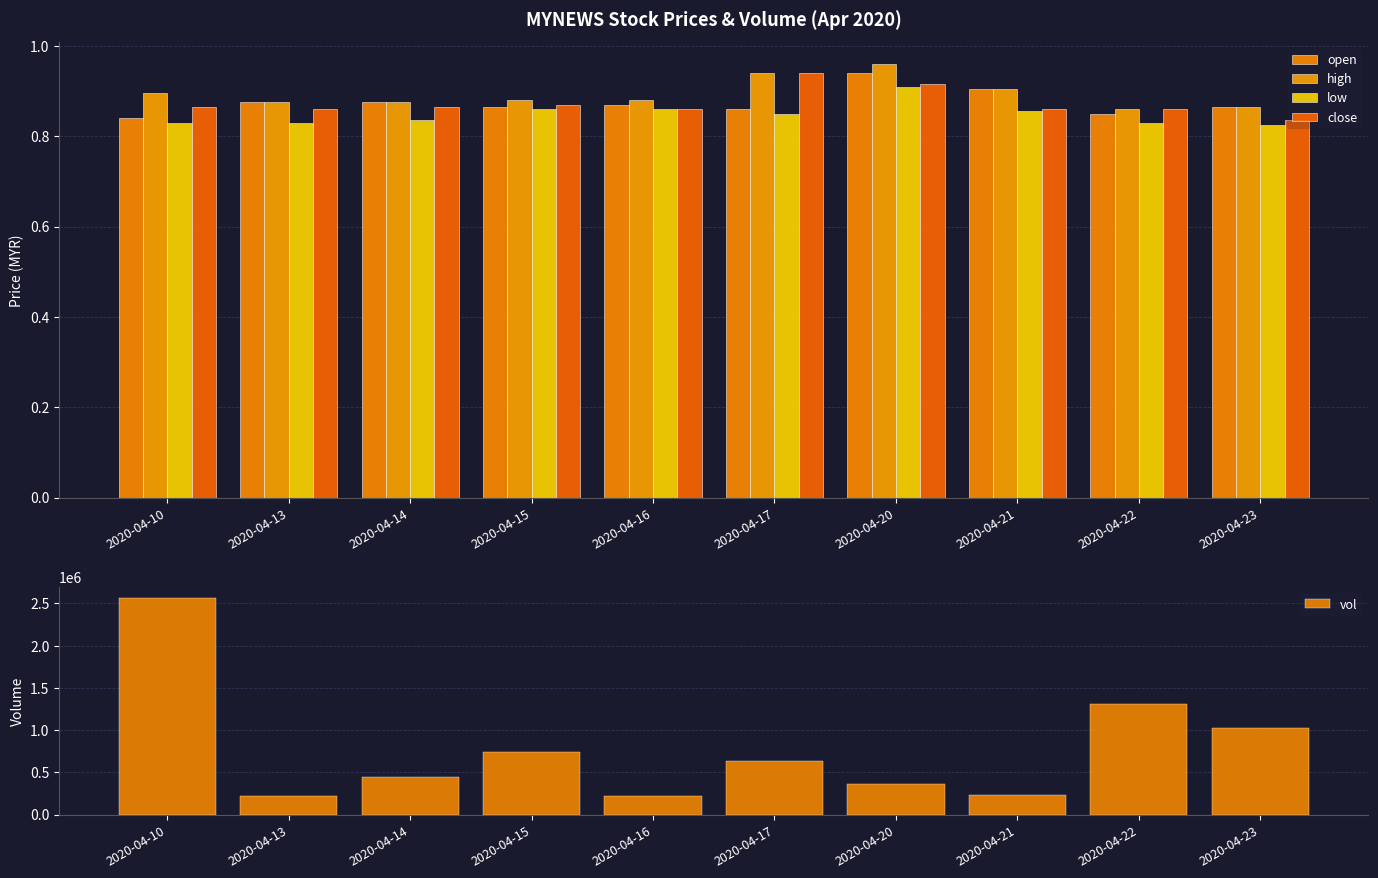

Are the bars grouped side by side (vs. stacked)?

Yes